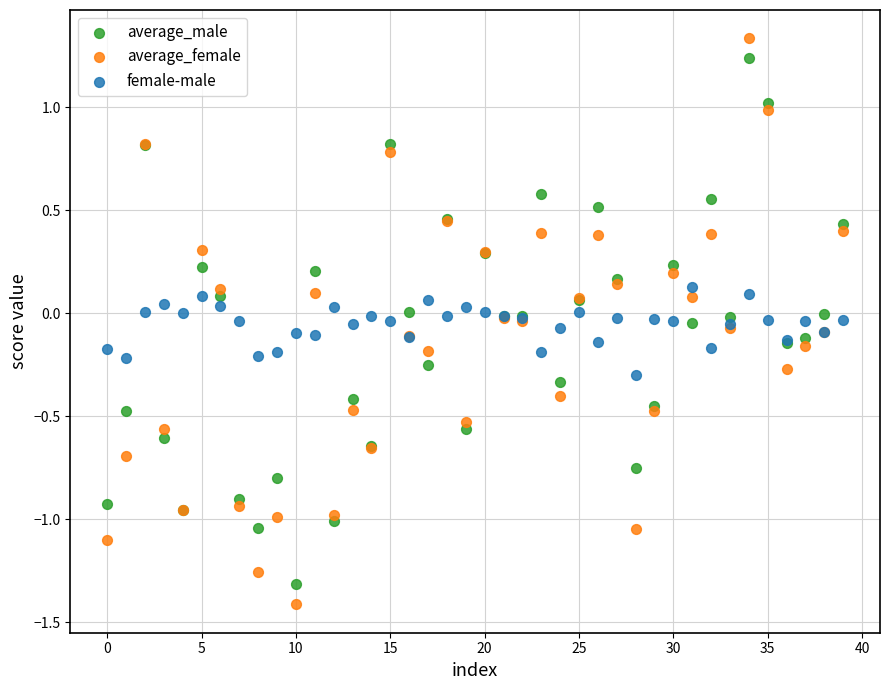

Which series reaches the minimum Y coordinate?

average_female